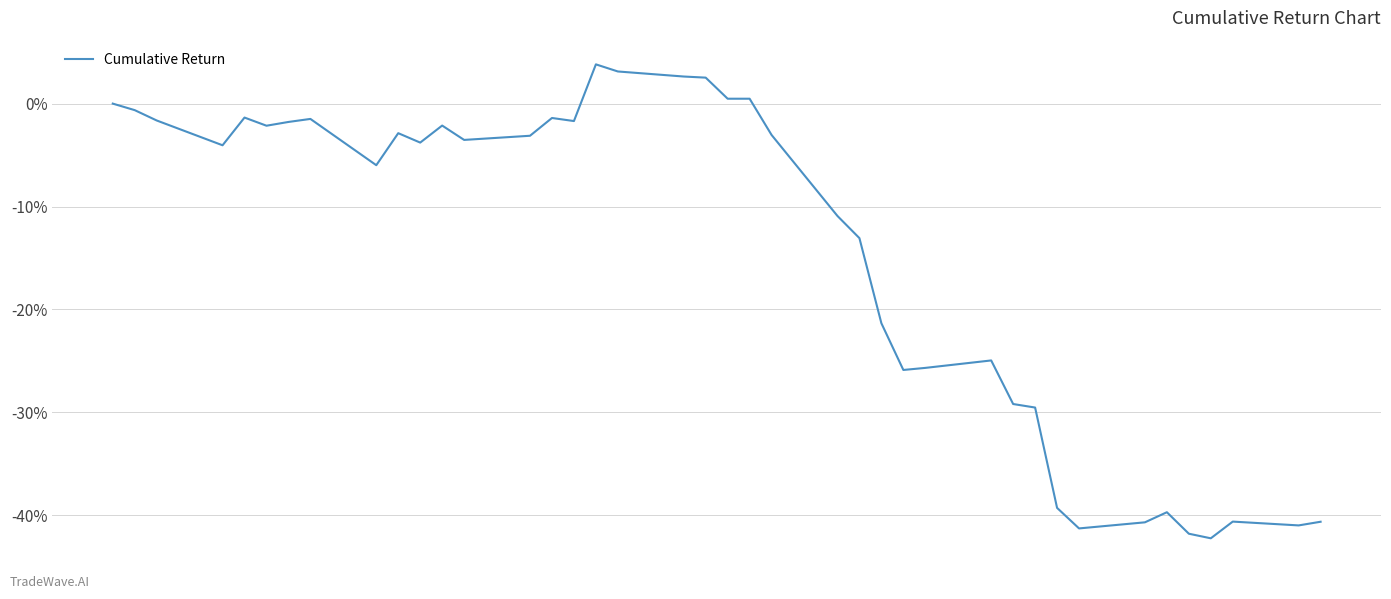

What is the greatest value displayed?

3.8